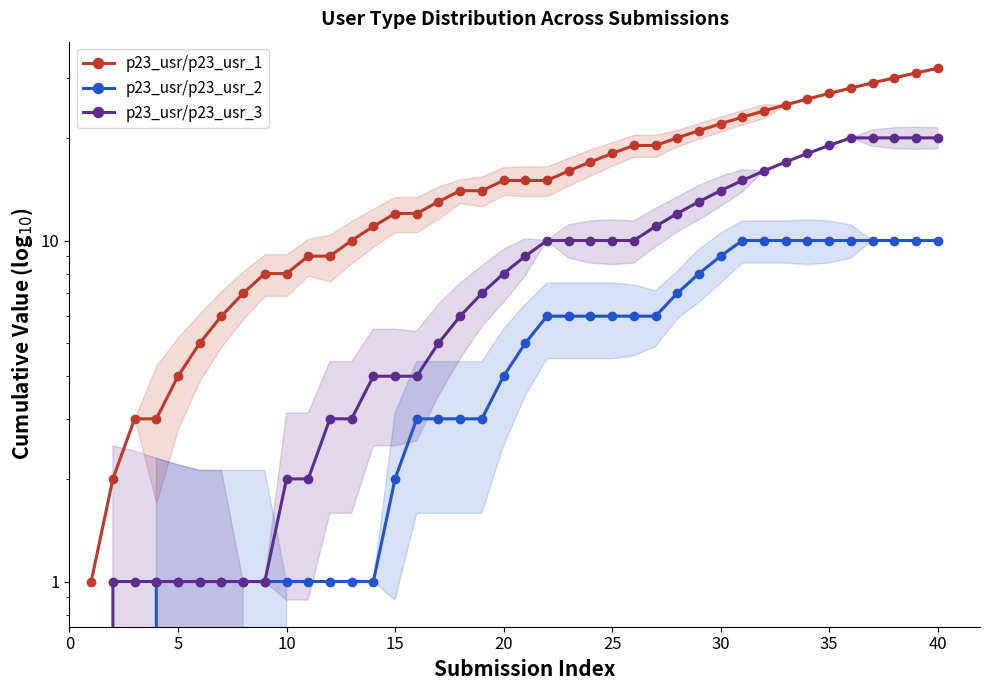

What is the difference between the maximum and minimum values in the p23_usr/p23_usr_3 series?

20